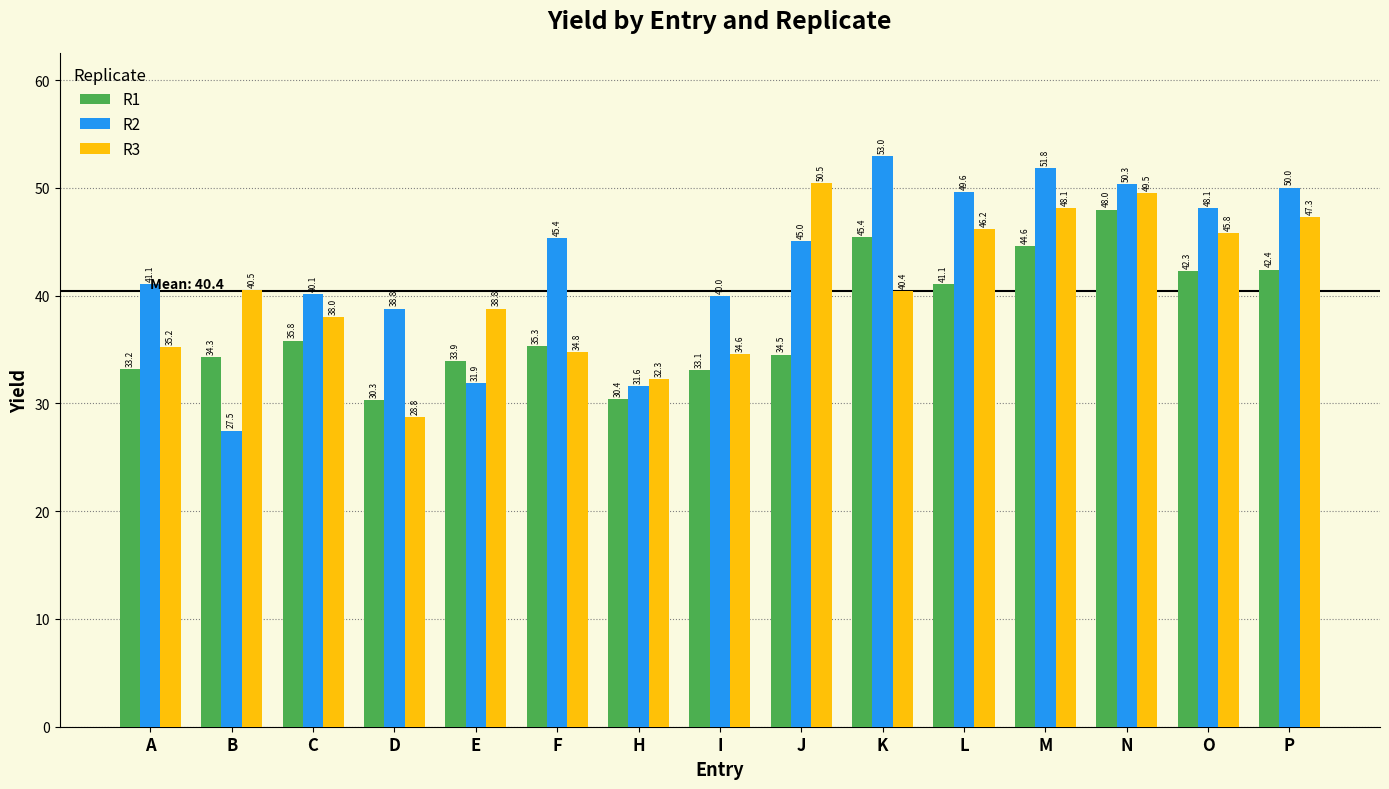

The value of R1 at K is 14.9. True or false?

False